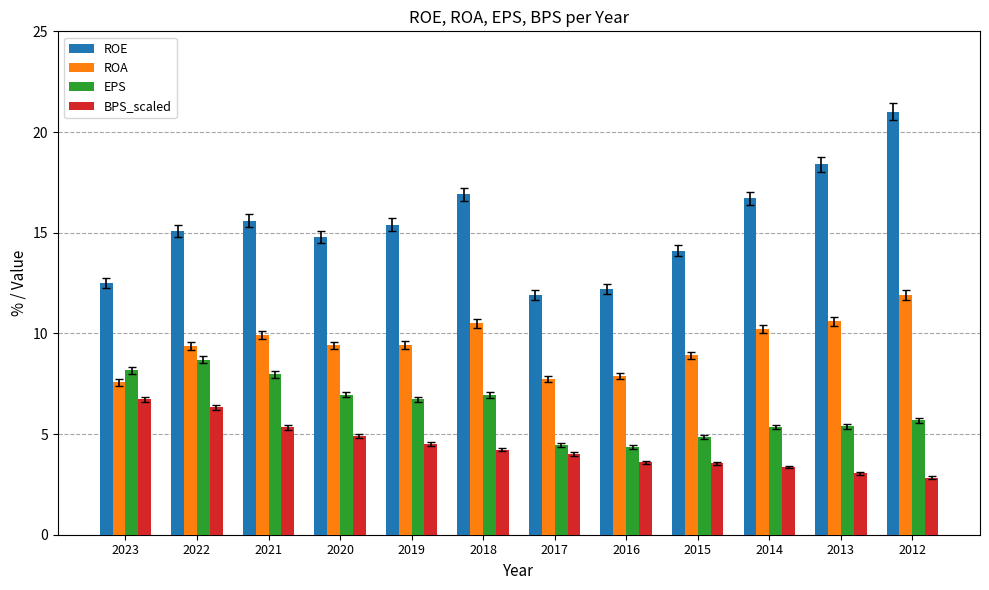

Which series has the largest range (max minus min)?

ROE